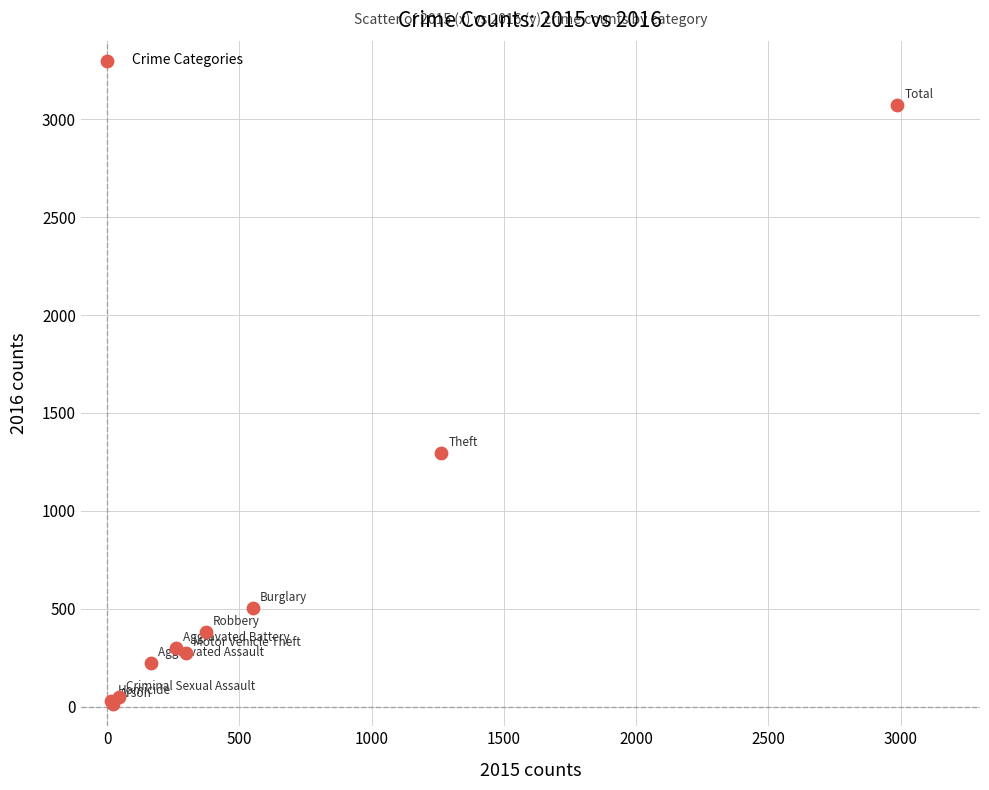

What Y value in the scatter plot is closest to 1542?

1297